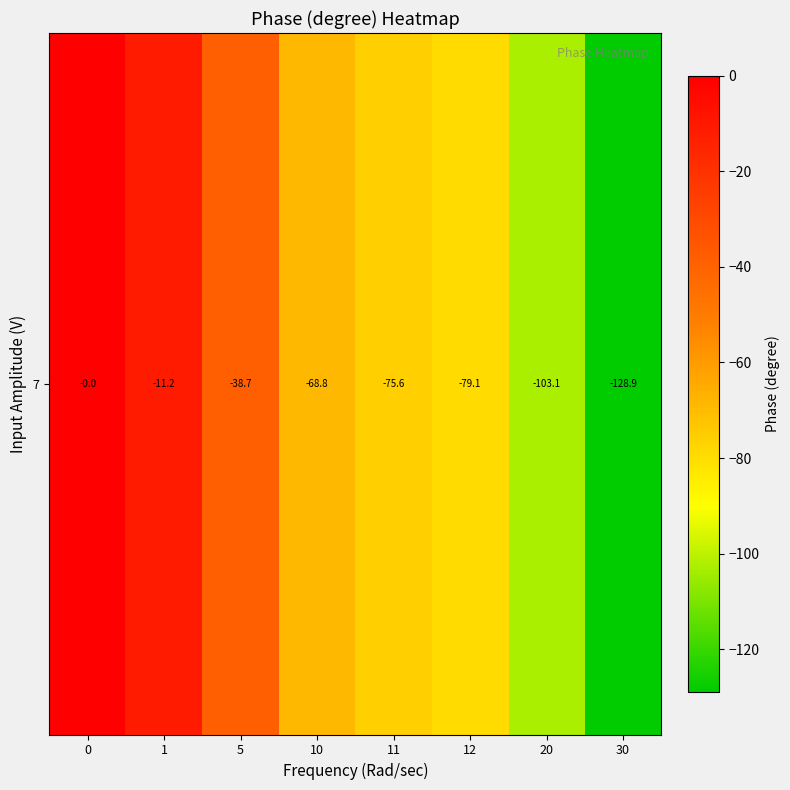

The value at 12 is -132.4. True or false?

False